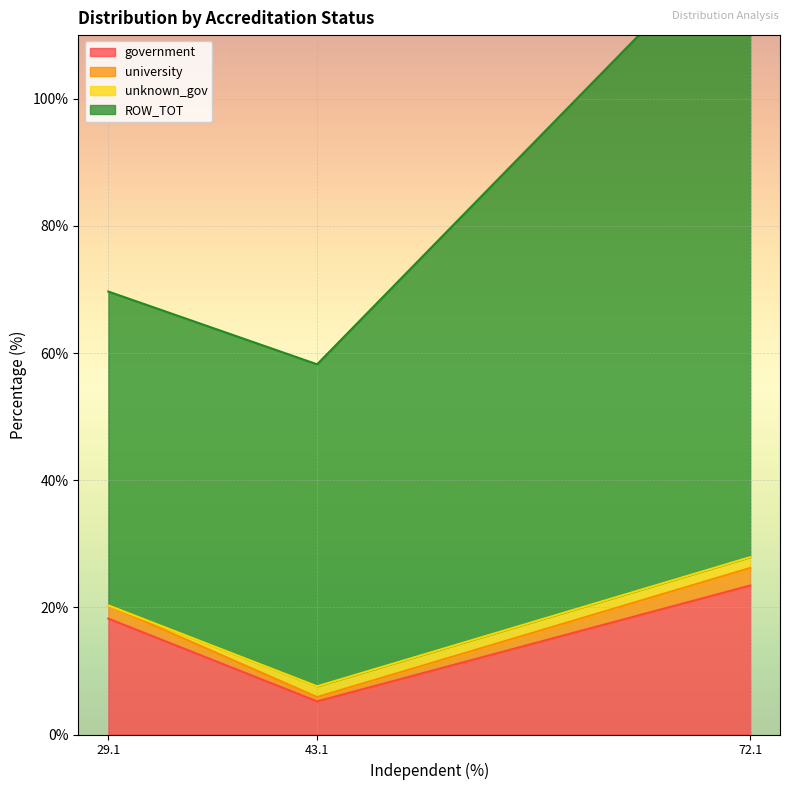

Rank the categories by government value from highest to lowest.

72.1, 29.1, 43.1